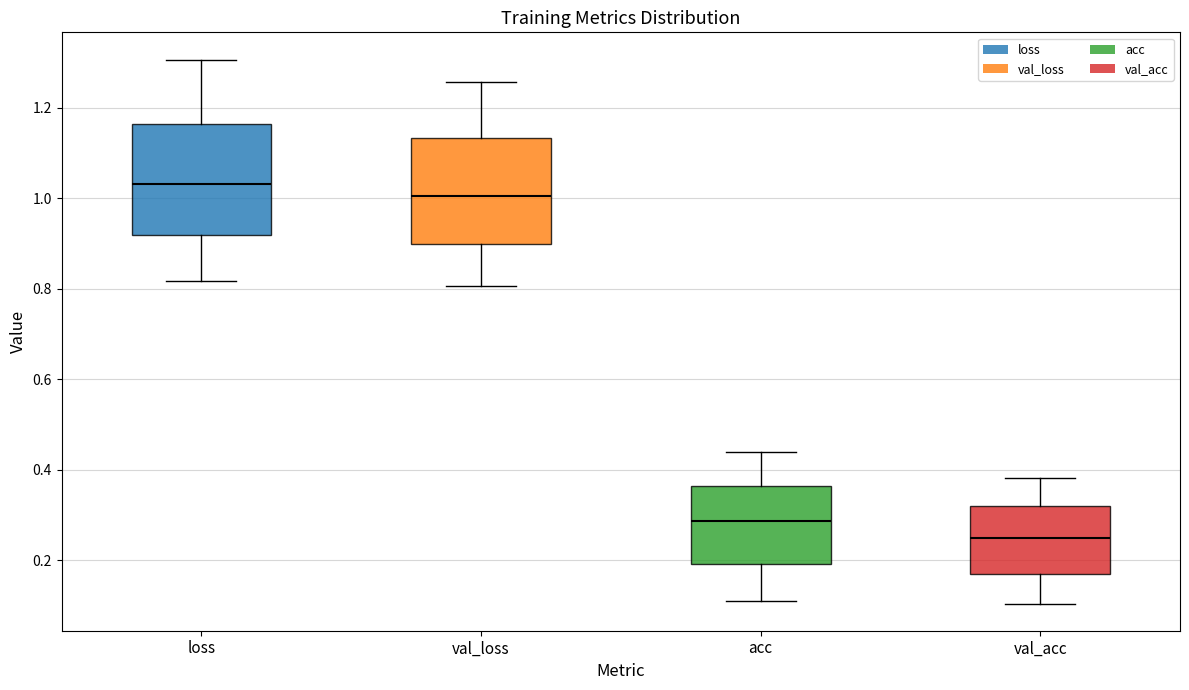

Where does the median line of the box for acc sit on the y-axis? The values are not printed on the chart, so give them approximately, as read against the axis.

0.28